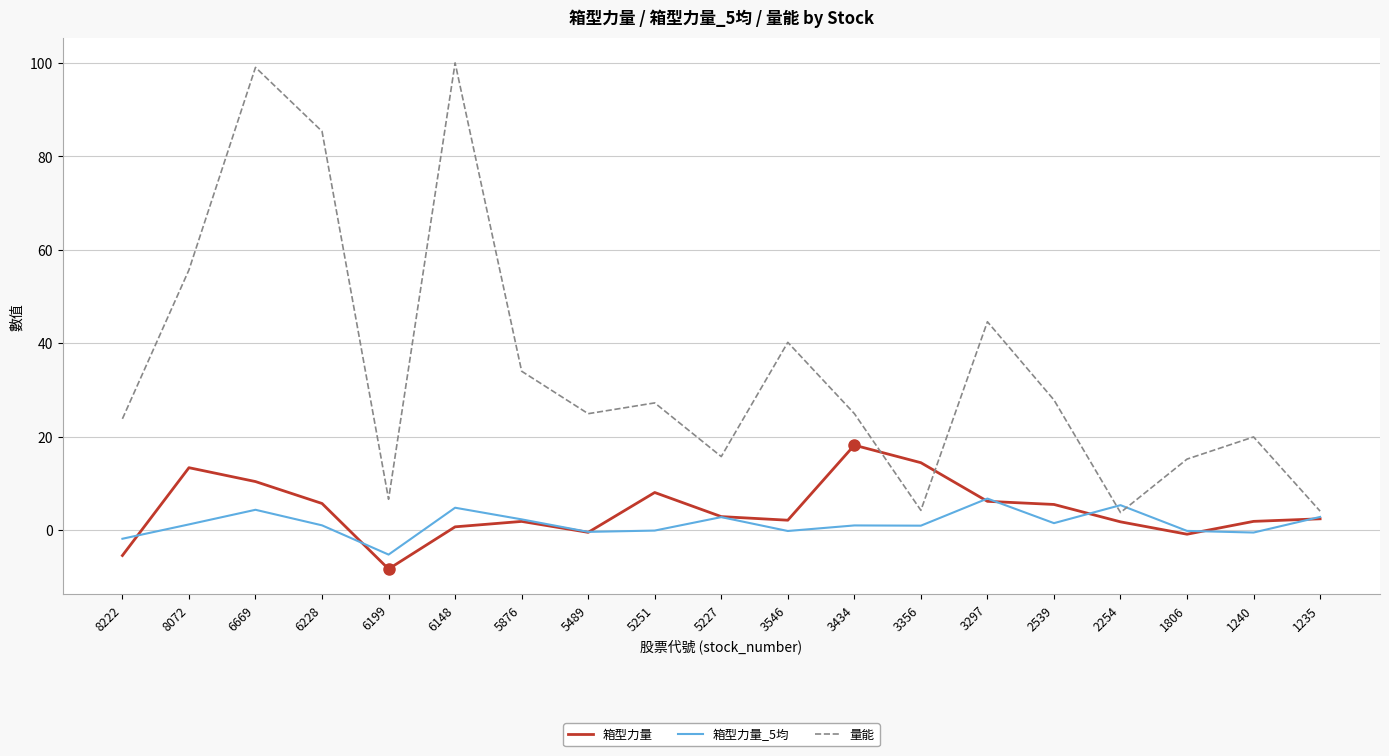

True or false: 箱型力量_5均 has a value of 0.9 at 3356.

True